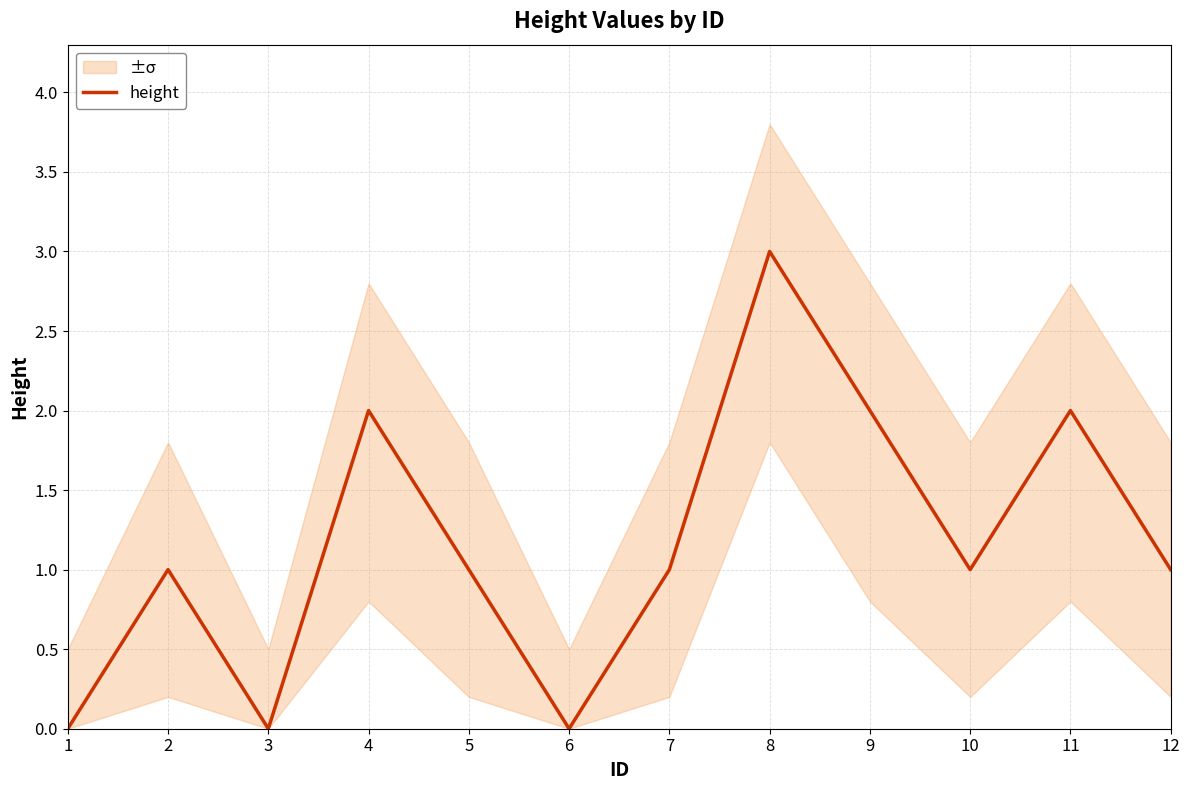

List the labels in order of value, largest first.

8, 4, 9, 11, 2, 5, 7, 10, 12, 1, 3, 6